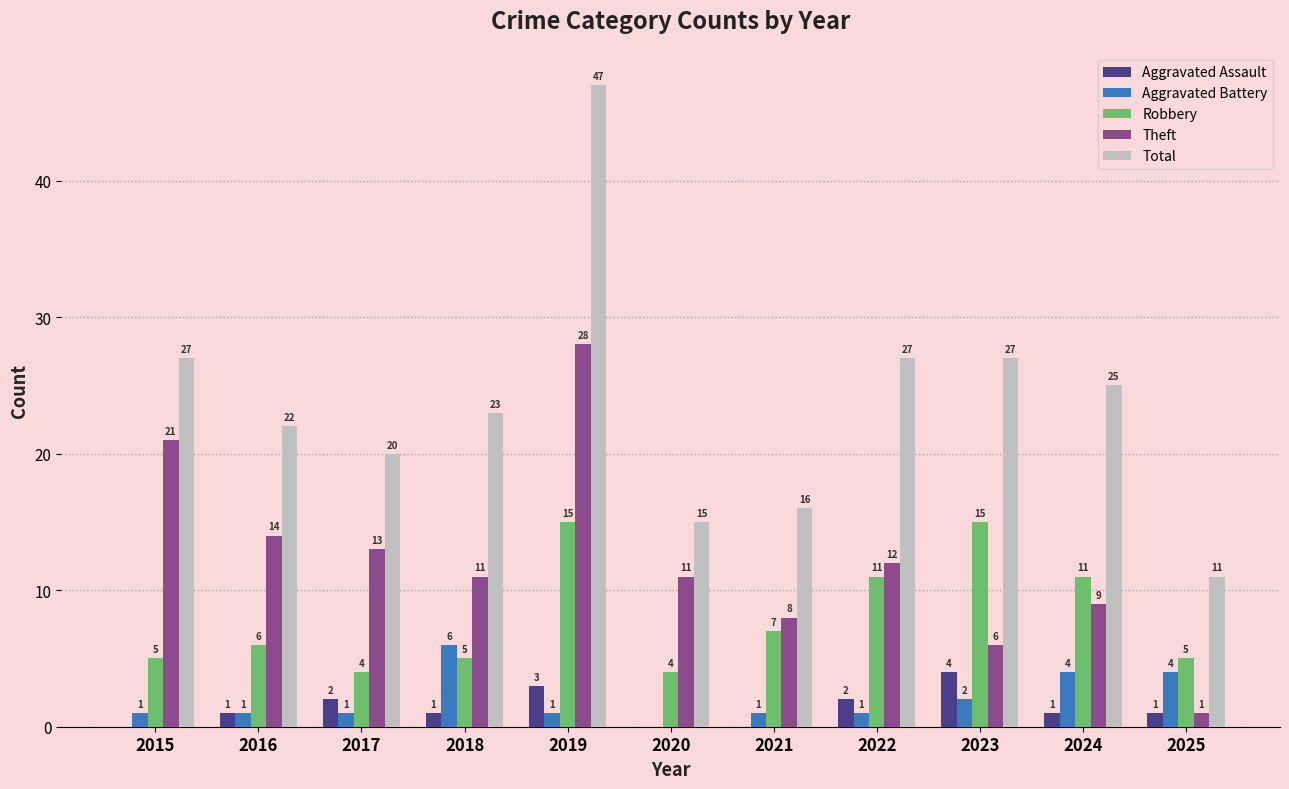

Is it true that Theft equals 28 at 2019?

True